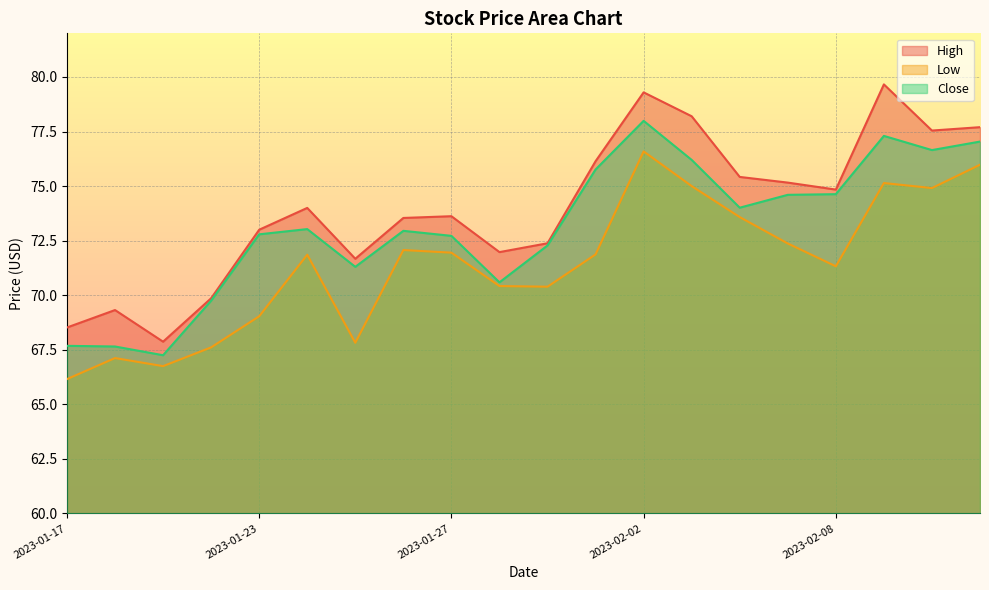

What is the maximum value shown in the chart?

79.7